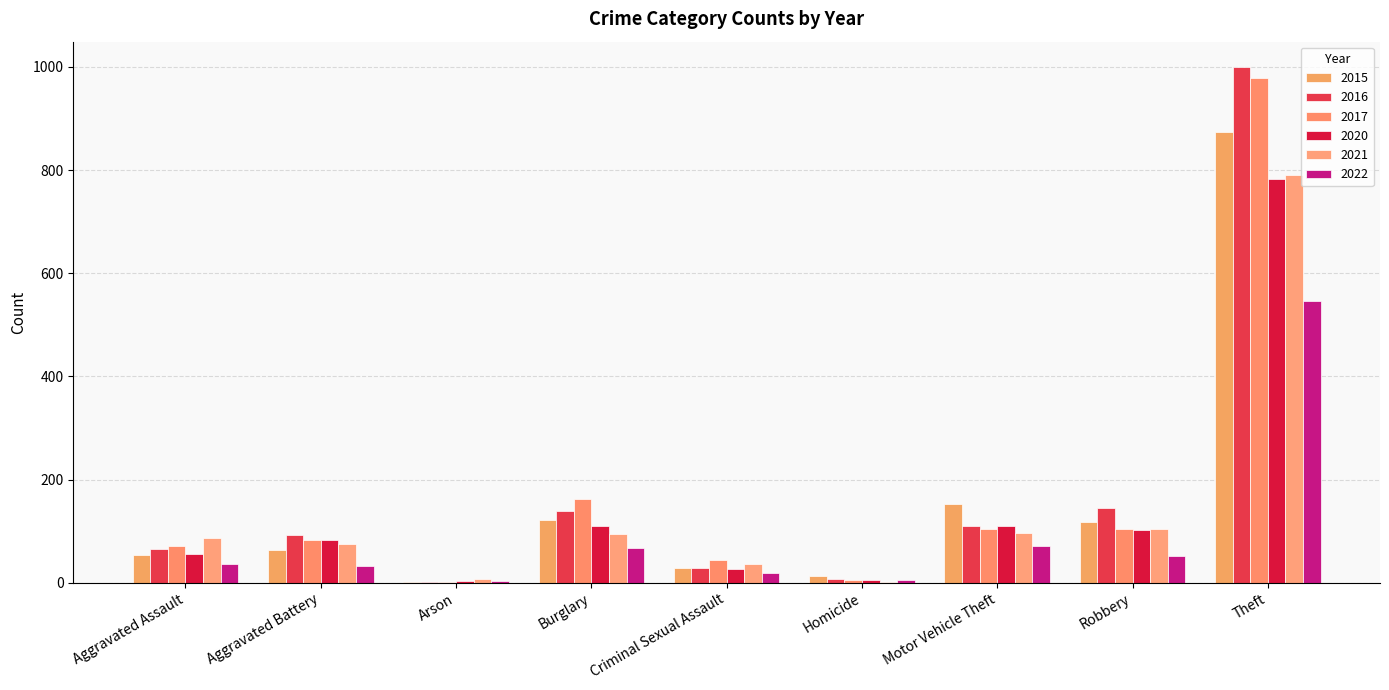

What is the label of the 2nd bar from the right?

Robbery